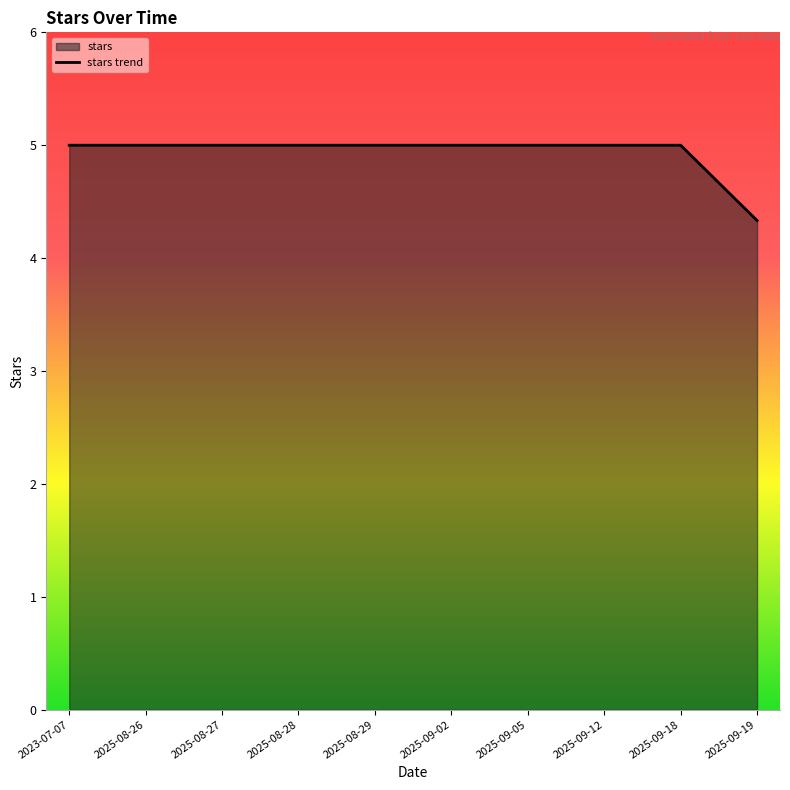

Is it true that the value at 2025-08-28 is 5.0?

True